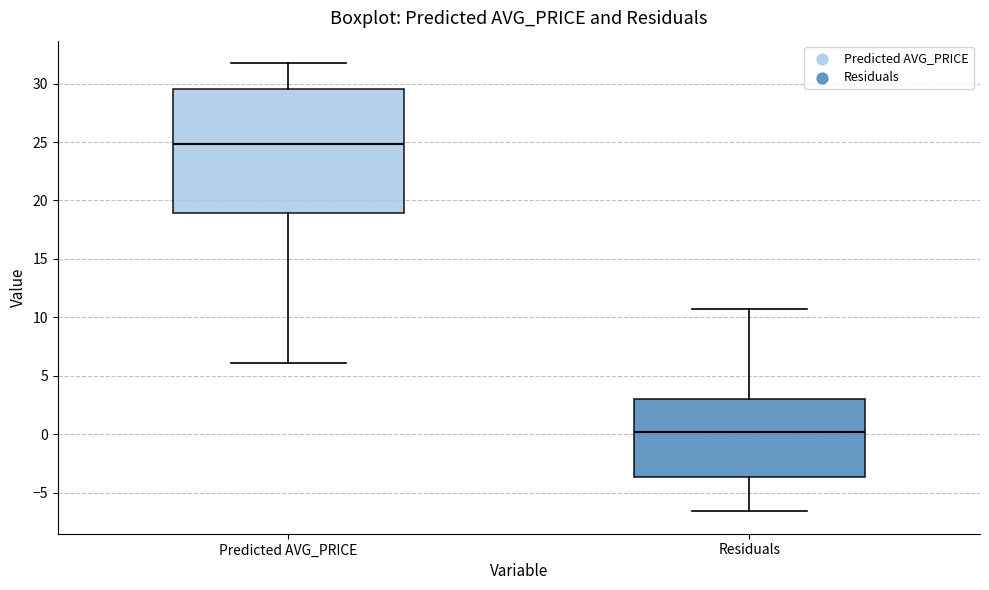

Which box is the tallest, from its lower edge to its upper edge?

Predicted AVG_PRICE